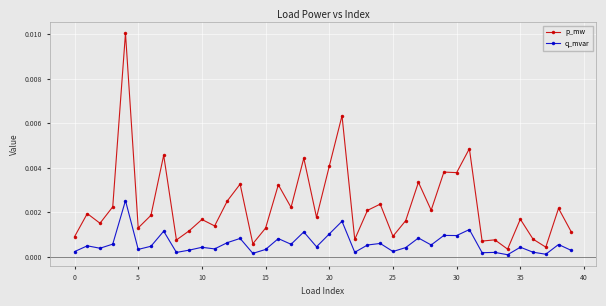

List the series in order of their overall mean, lowest first.

q_mvar, p_mw